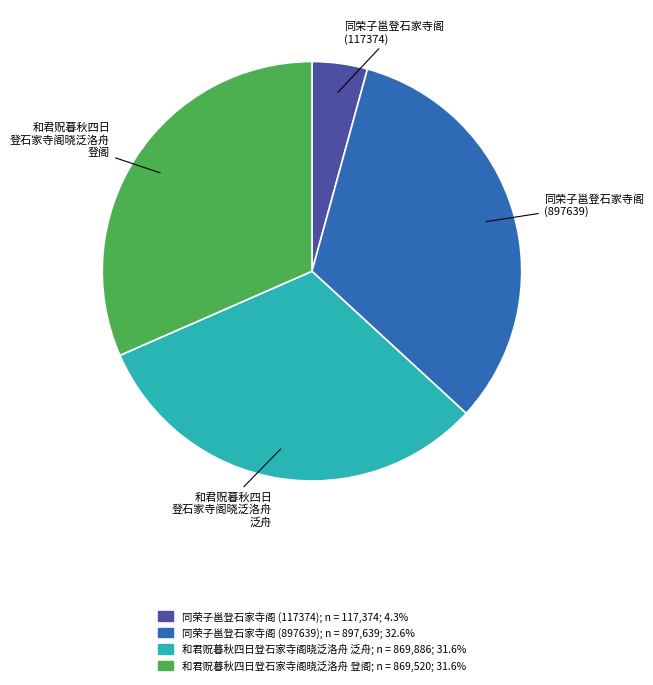

Is the sum of 同荣子邕登石家寺阁 (117374) and 和君贶暮秋四日登石家寺阁晓泛洛舟 登阁 greater than half?

No